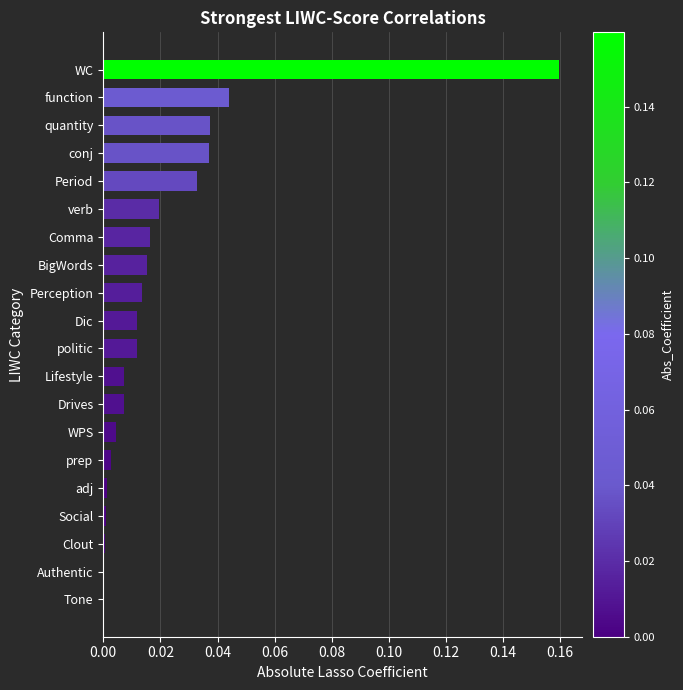

Are the bars horizontal?

Yes